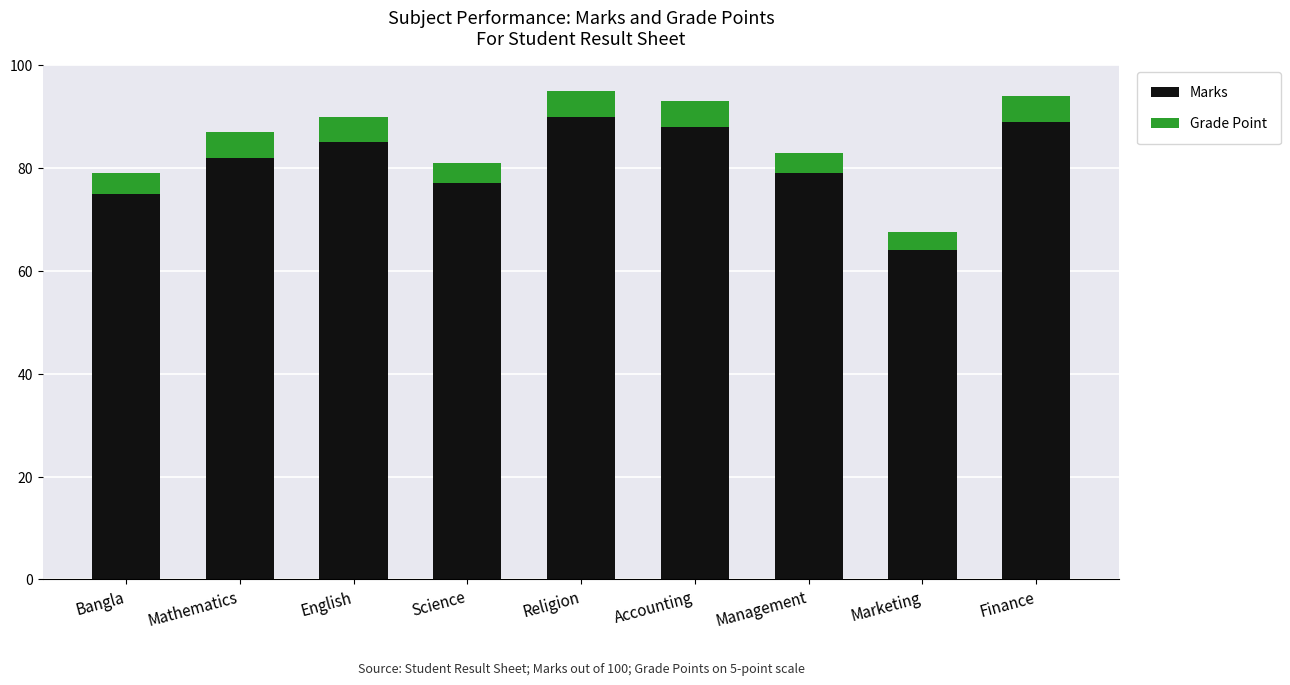

How many data points does each series have?

9